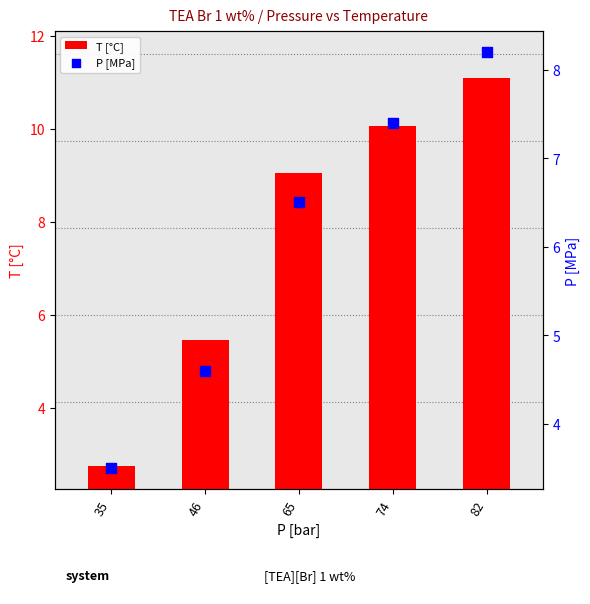

What are all the series names shown in the legend?

T [°C], P [MPa]